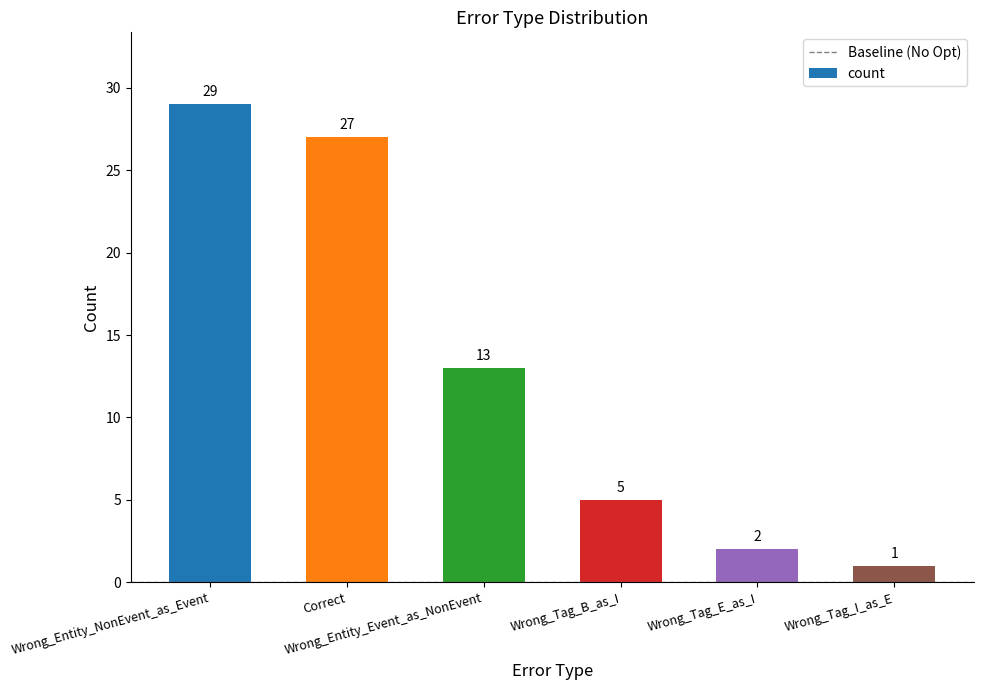

Is it true that the value at Correct is 41?

False